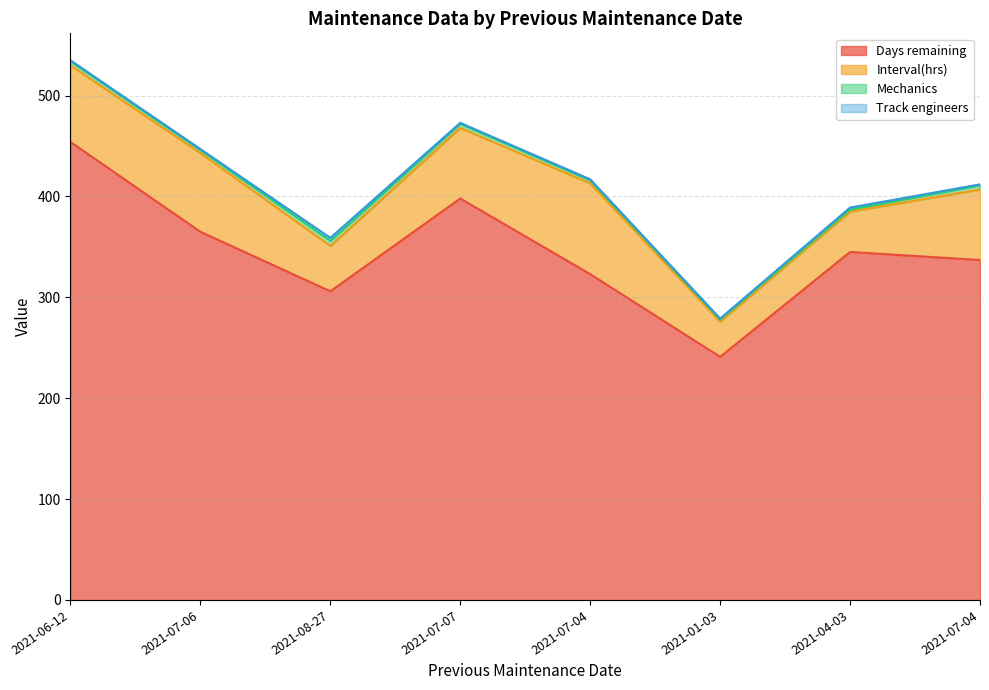

What are all the series names shown in the legend?

Days remaining, Interval(hrs), Mechanics, Track engineers